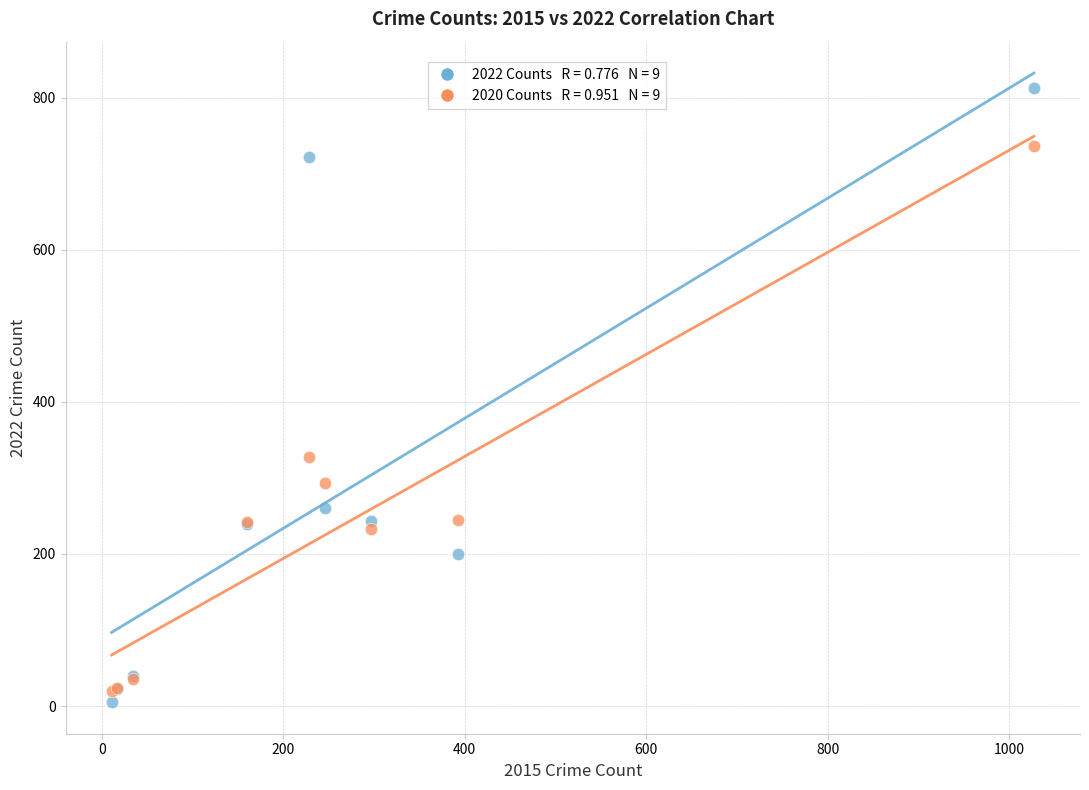

Across all series, what Y value is closest to 409?

328